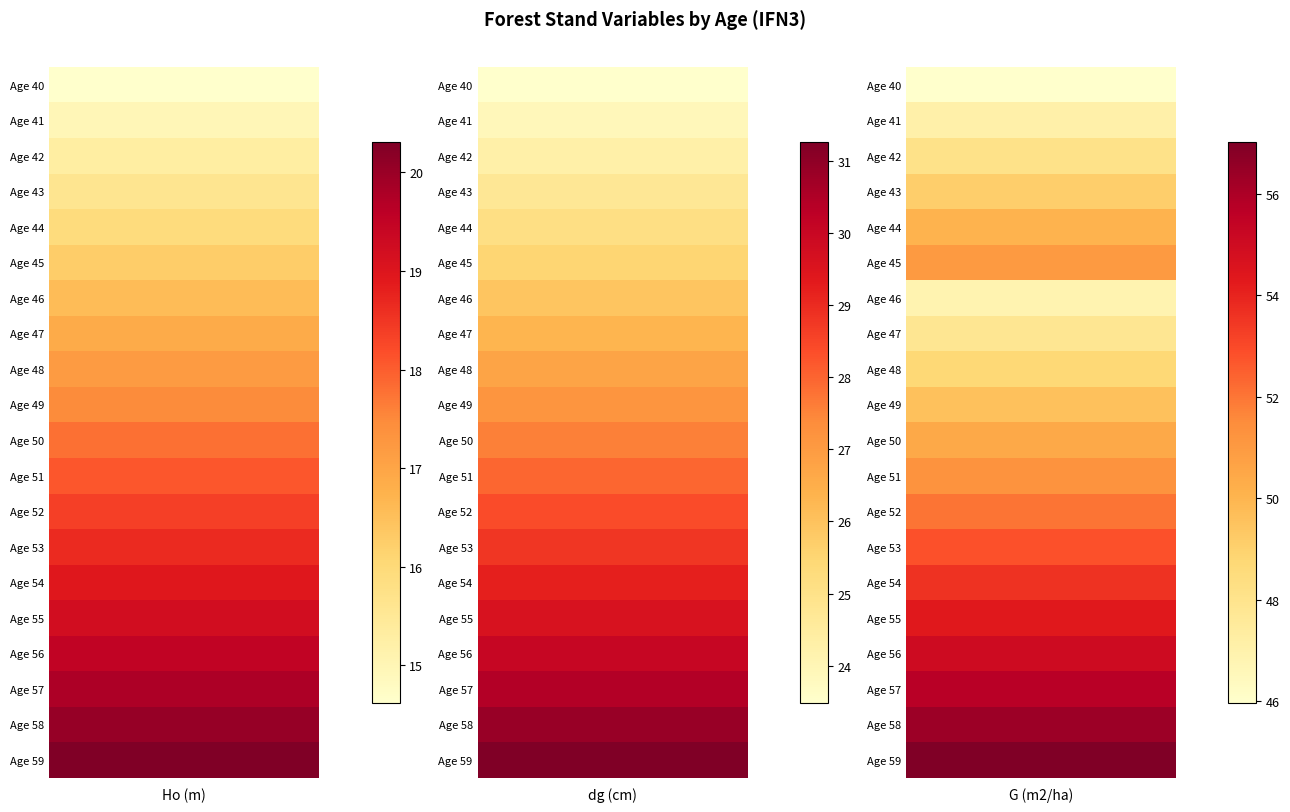

At which category is the sum across all series the highest?

59